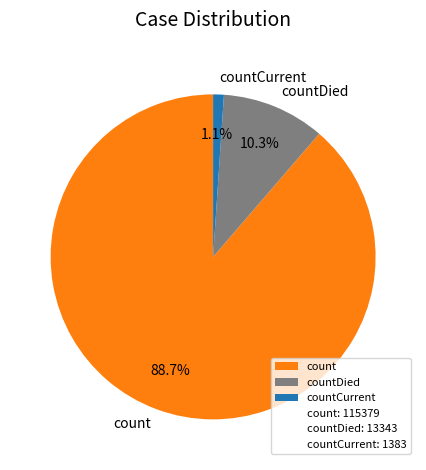

What portion of the pie excludes countCurrent?

98.9%